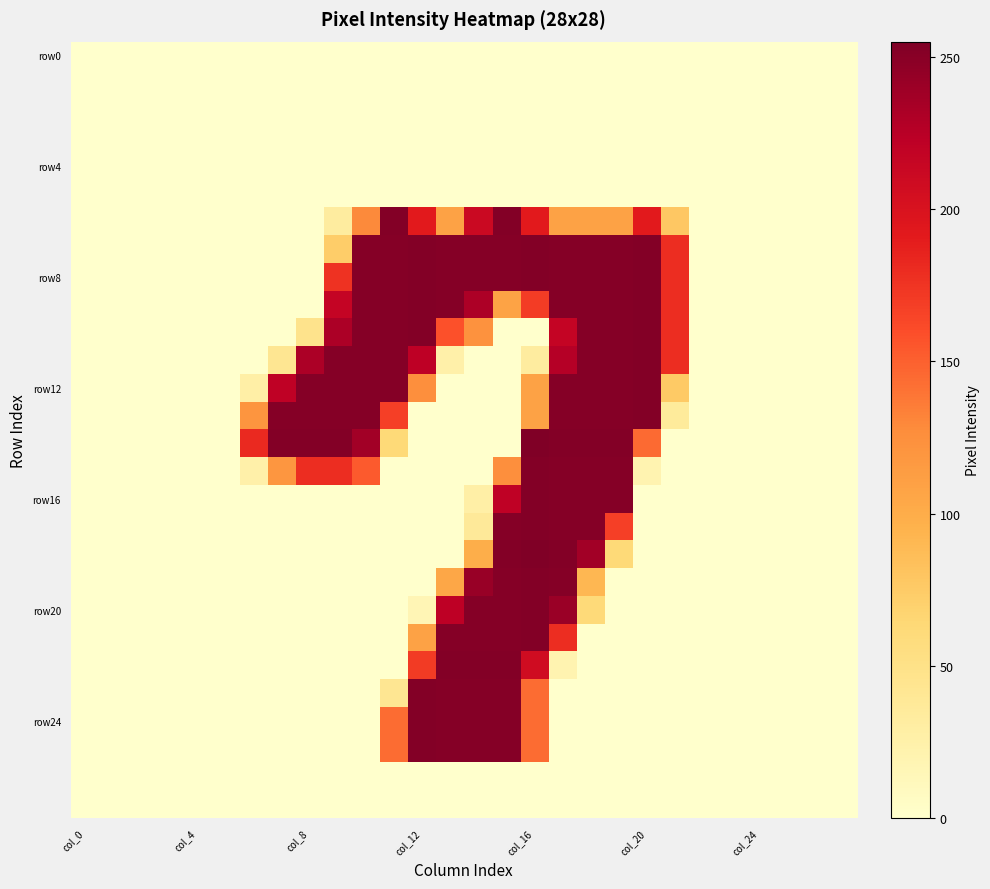

How many distinct data groups are displayed?

28